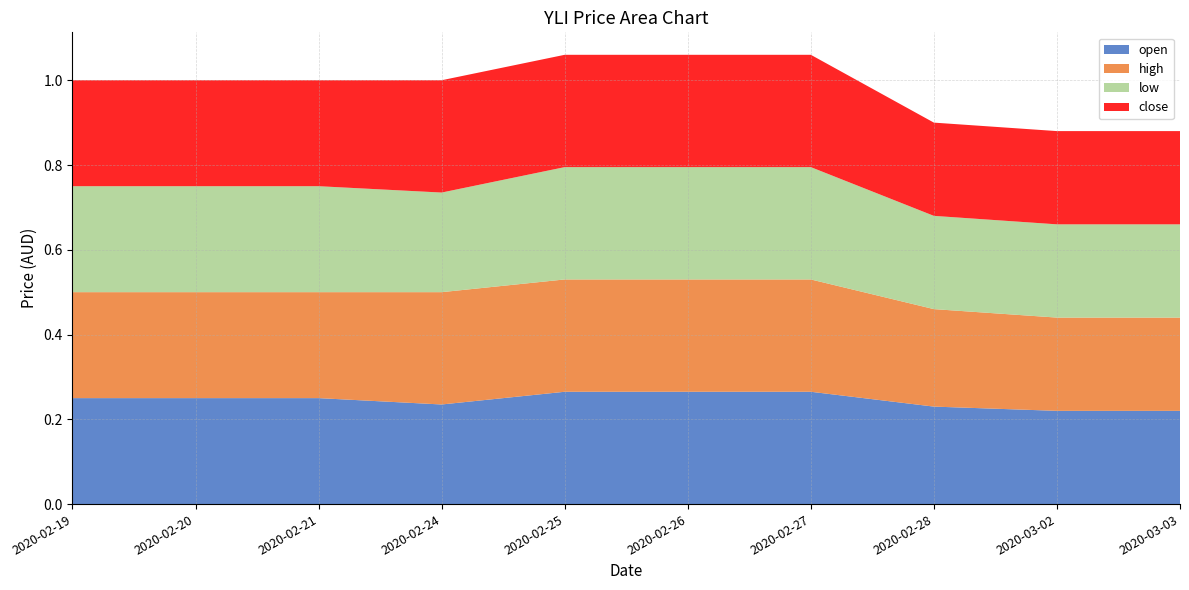

Reading left to right, extract all data points from this chart.

open: 0.2	0.2	0.2	0.2	0.3	0.3	0.3	0.2	0.2	0.2
high: 0.2	0.2	0.2	0.3	0.3	0.3	0.3	0.2	0.2	0.2
low: 0.2	0.2	0.2	0.2	0.3	0.3	0.3	0.2	0.2	0.2
close: 0.2	0.2	0.2	0.3	0.3	0.3	0.3	0.2	0.2	0.2